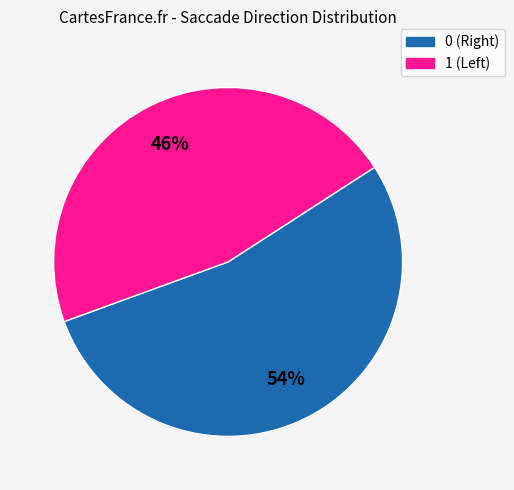

How many slices are in this pie chart?

2